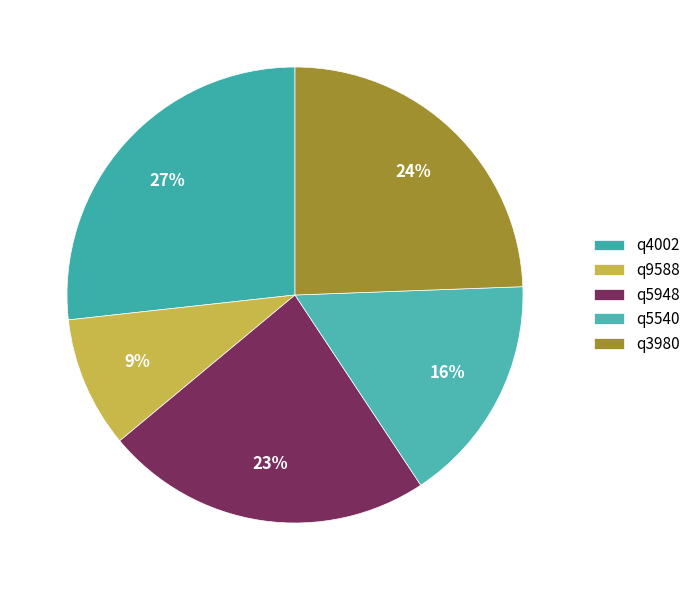

Is it true that q9588 is 1% of the pie?

False